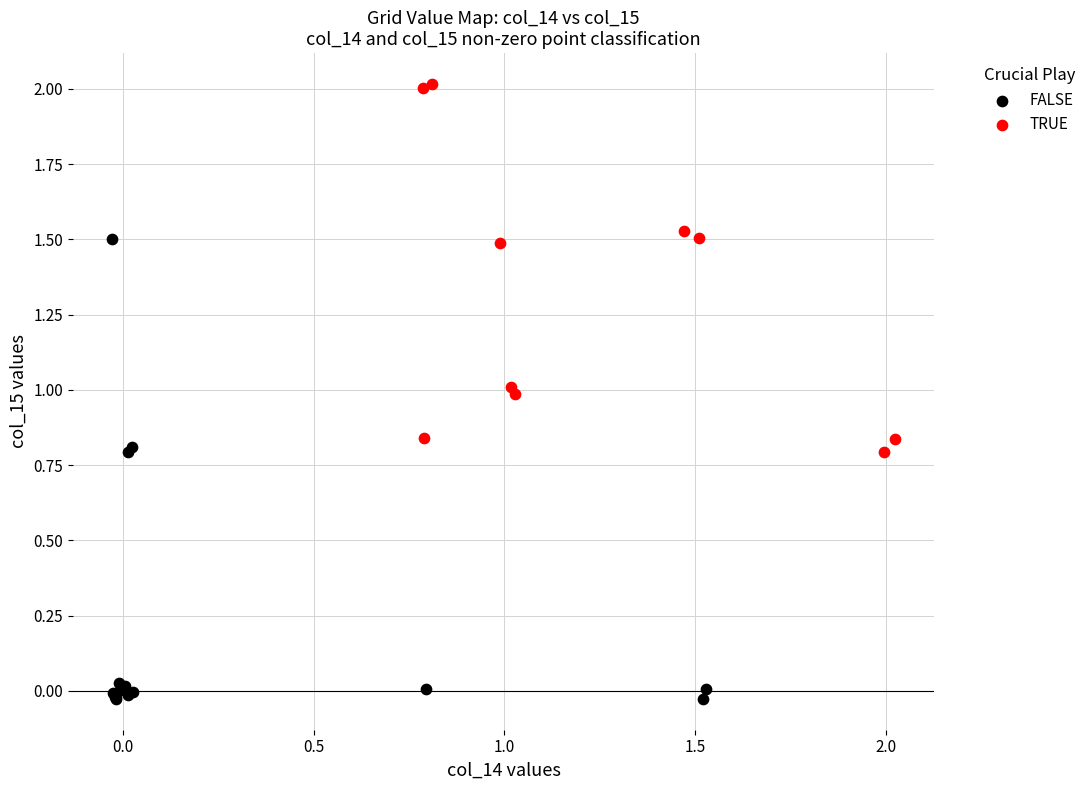

Which series has the largest Y range (max minus min)?

FALSE